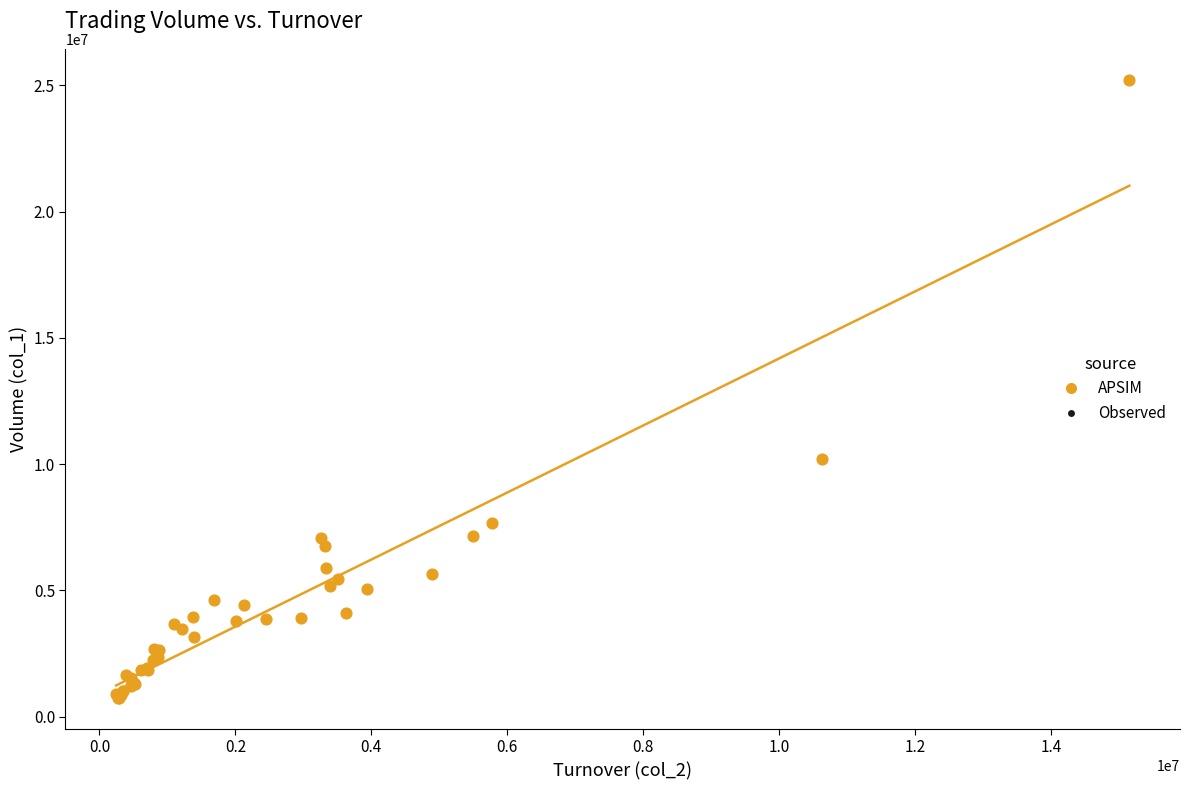

What Y value in the scatter plot is closest to 12983500?

10189000